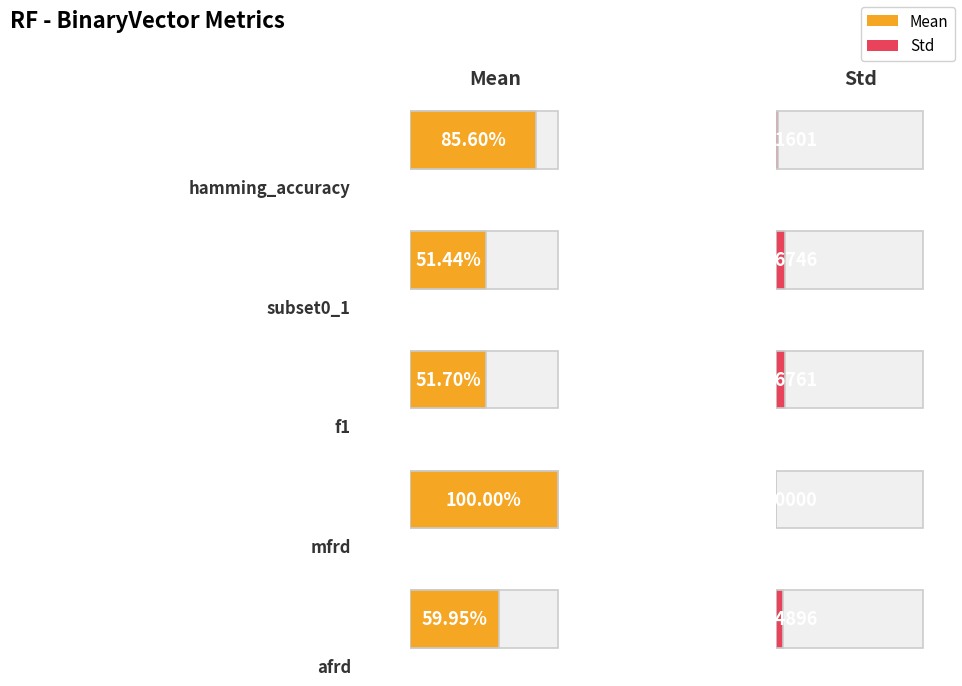

At which category is the sum across all series the highest?

mfrd